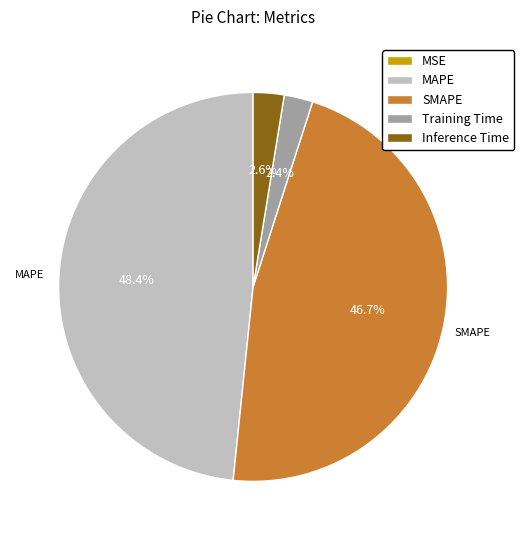

How much of the chart is everything except MAPE?

51.6%